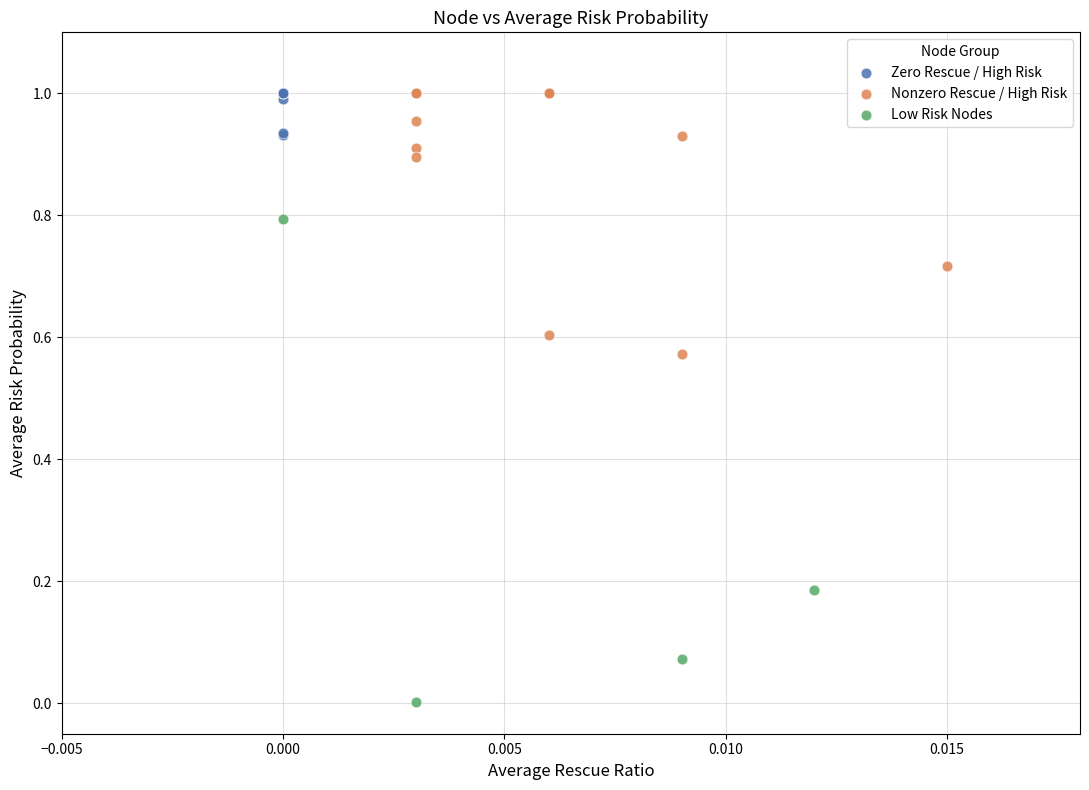

What are all the series names shown in the legend?

Zero Rescue / High Risk, Nonzero Rescue / High Risk, Low Risk Nodes